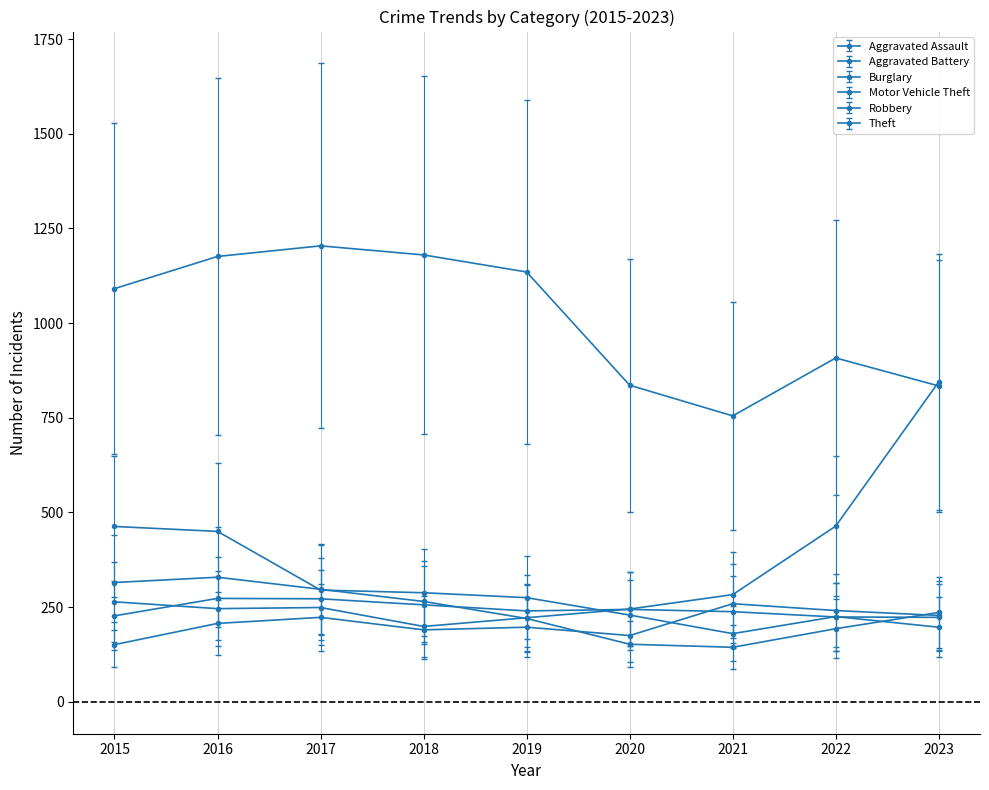

How many distinct data groups are displayed?

6